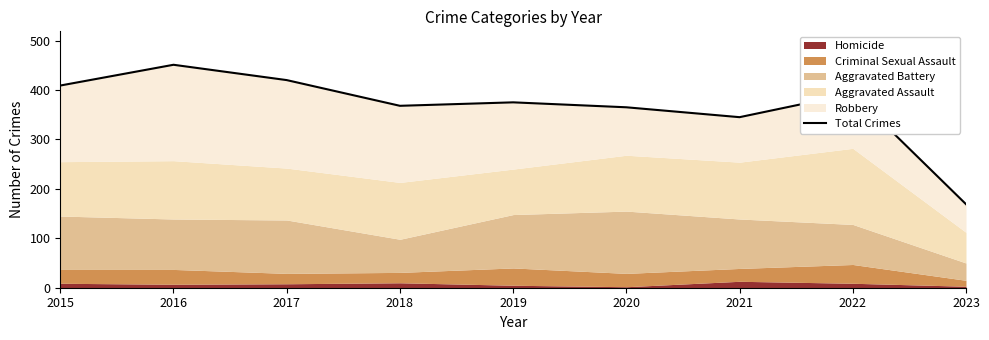

Between 2020 and 2017, which is larger?

2017